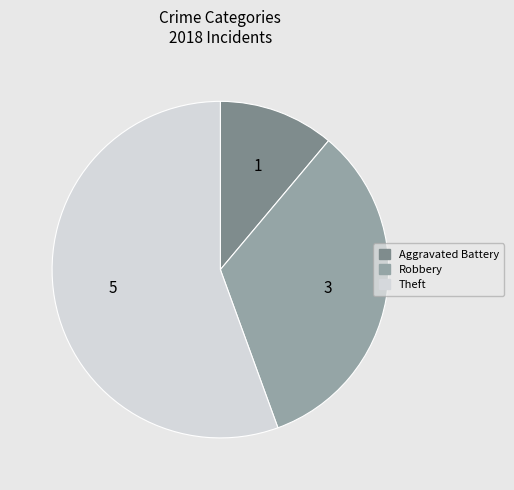

Is there any slice that represents more than half of the pie?

Yes